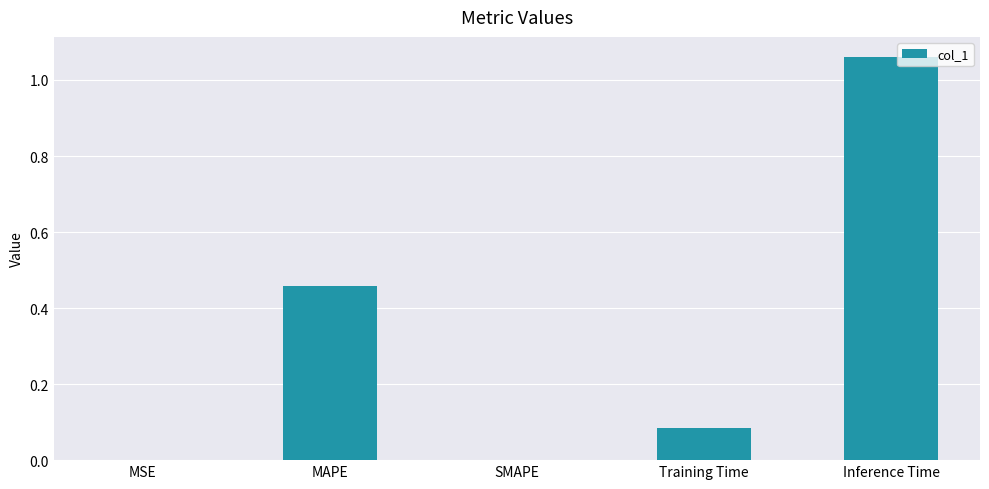

What is the sum of all values?

1.6